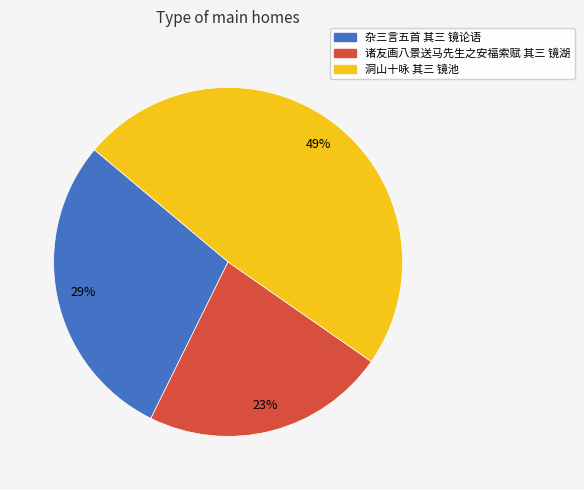

How many segments does this pie chart have?

3